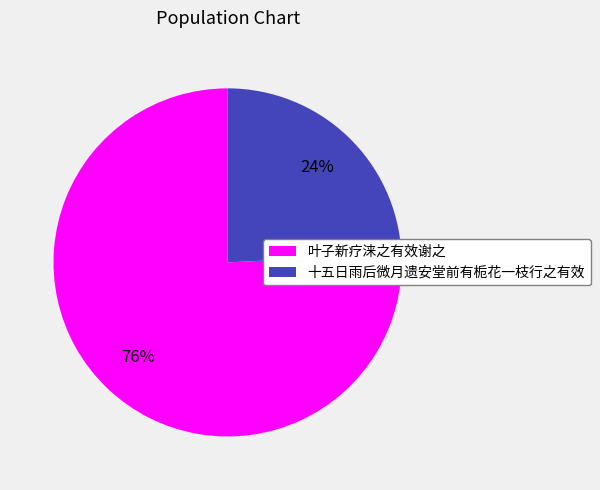

What percentage is the 十五日雨后微月遗安堂前有栀花一枝行之有效 slice, to the nearest percent?

24%